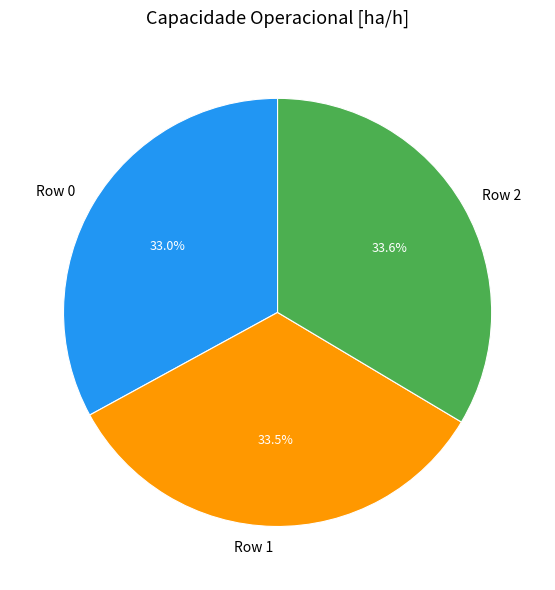

Does Row 1 account for over 50% of the chart?

No